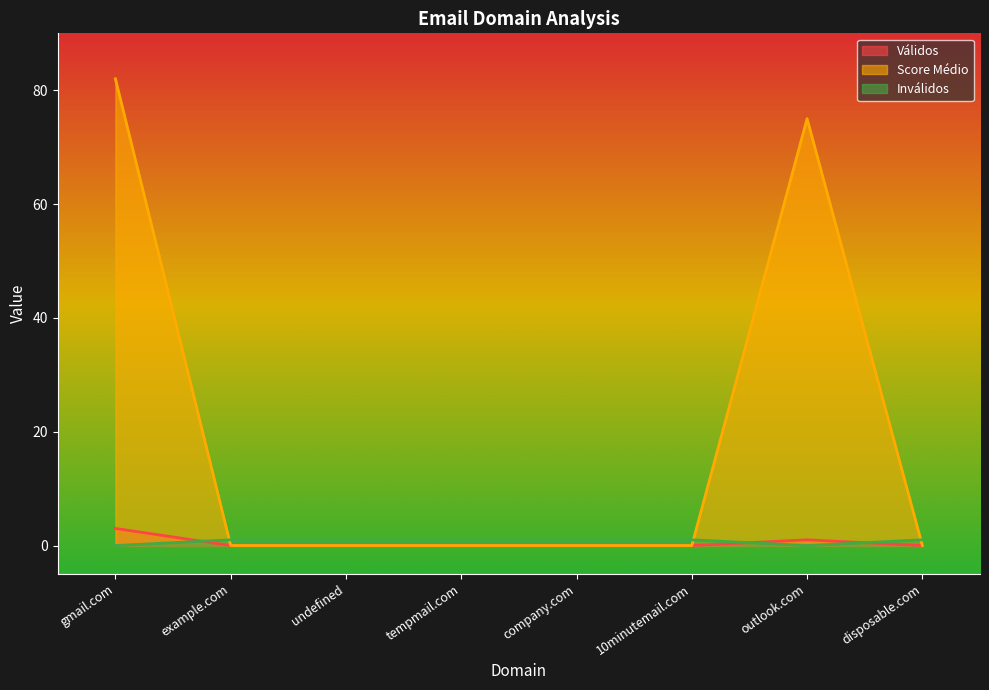

The value of Válidos at tempmail.com is 0. True or false?

True